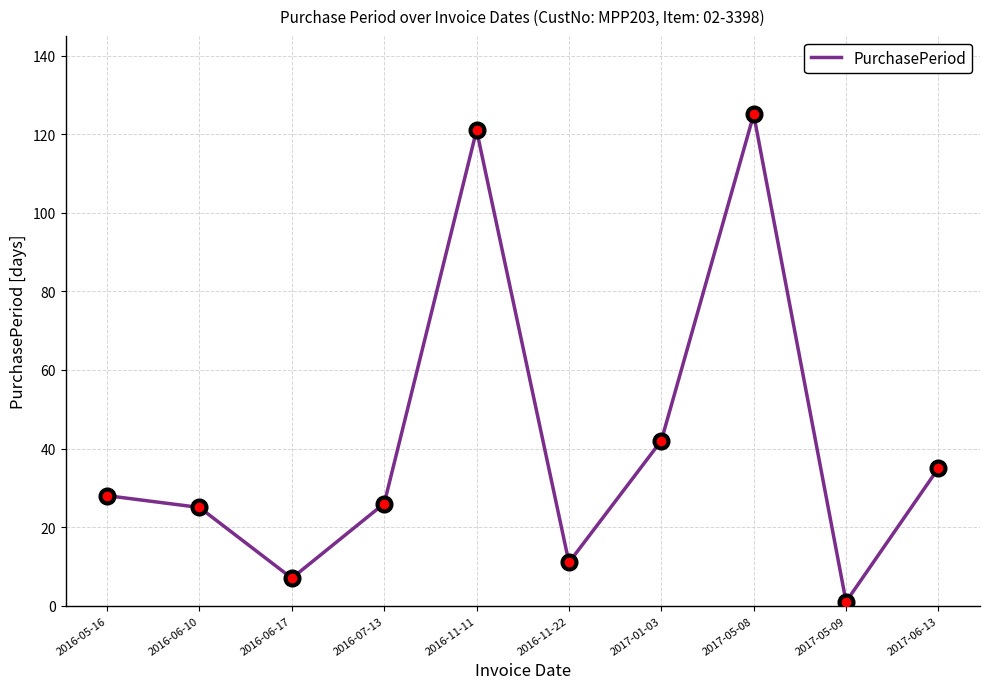

What position from the right is 2016-06-10?

9